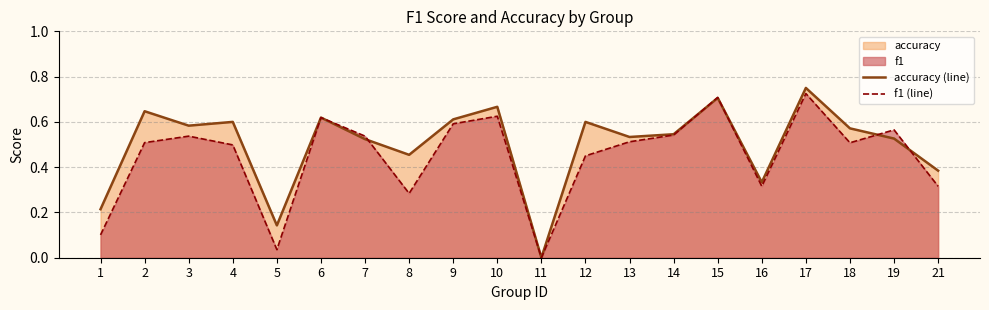

What is the value of the accuracy (line) point at the 7th from the left?

0.5